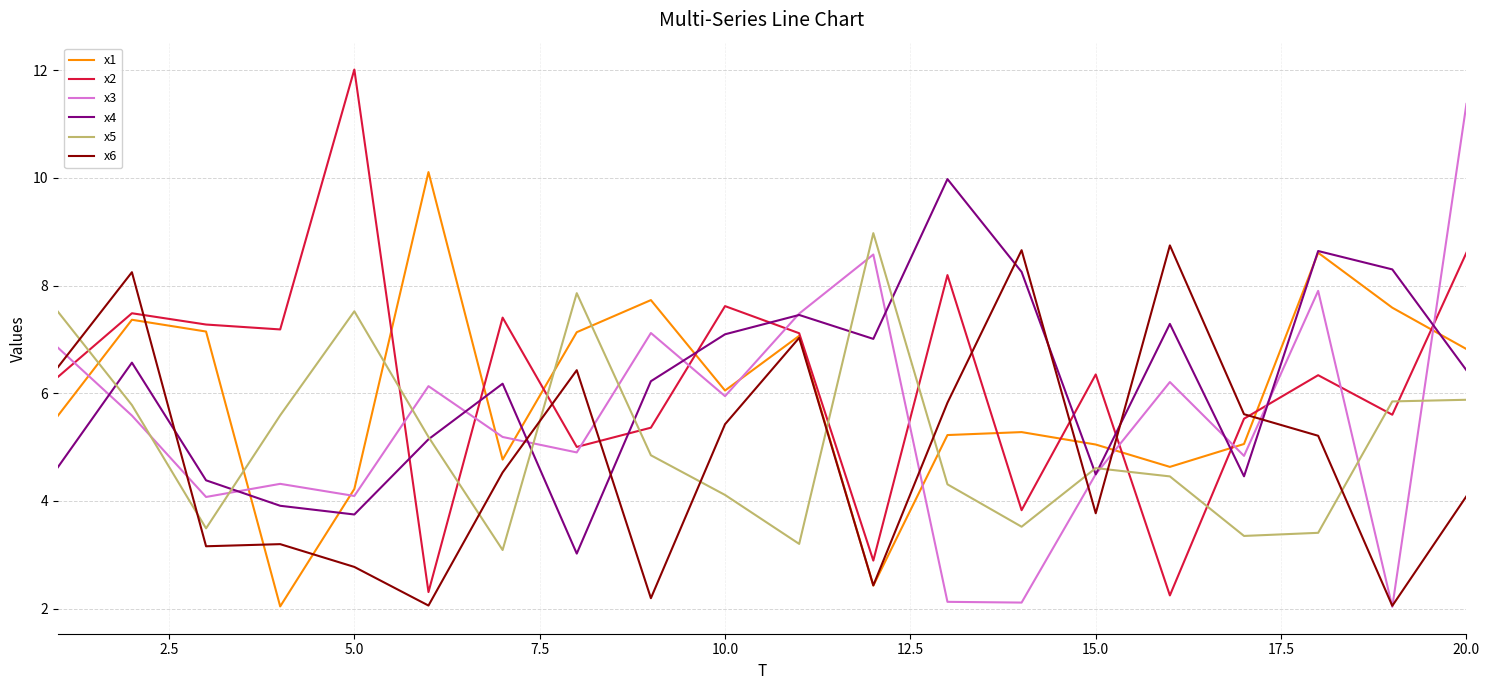

What are all the series names shown in the legend?

x1, x2, x3, x4, x5, x6